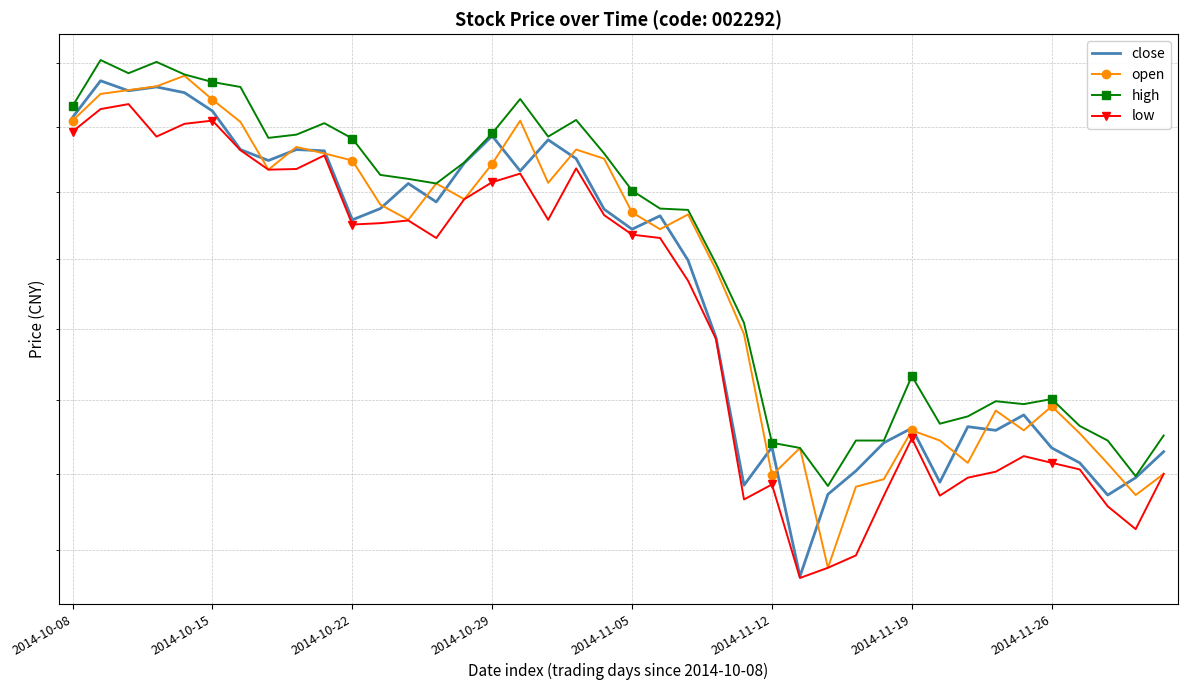

Is the value of open at 20 greater than the value of high at 29?

Yes